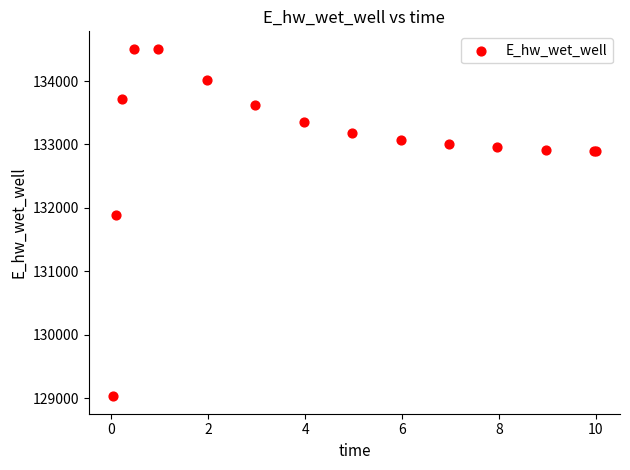

What Y value in the scatter plot is closest to 131768?

131887.4